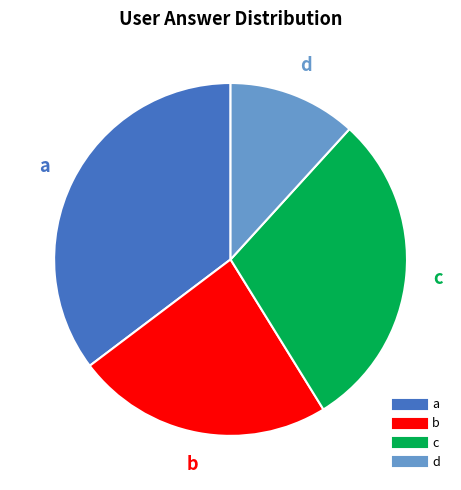

Which slice is the largest?

a